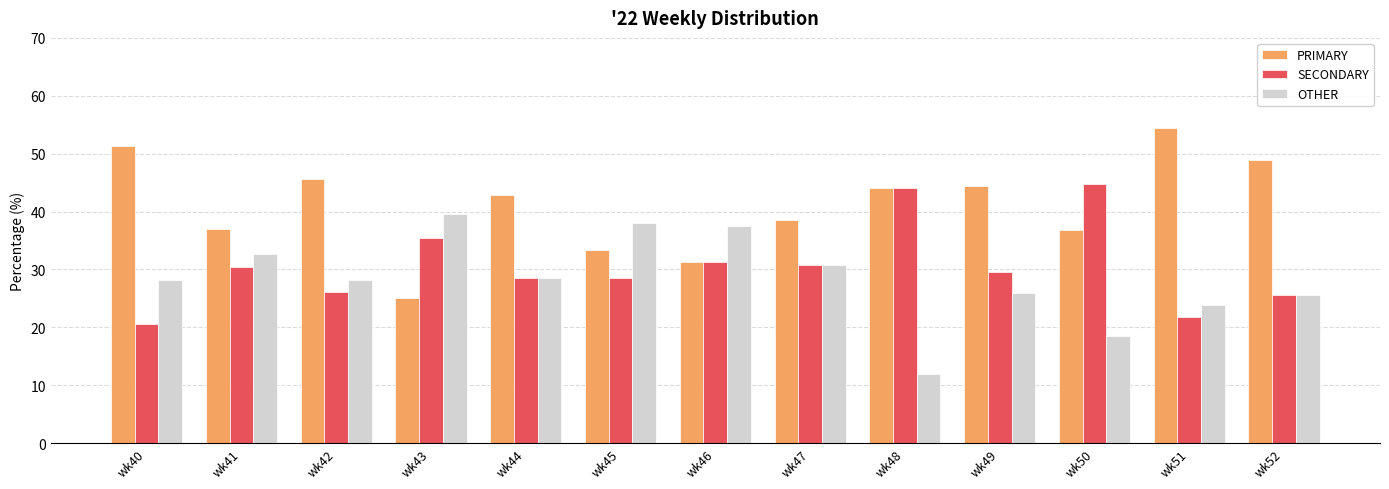

Where does the PRIMARY series first go above 42?

wk40